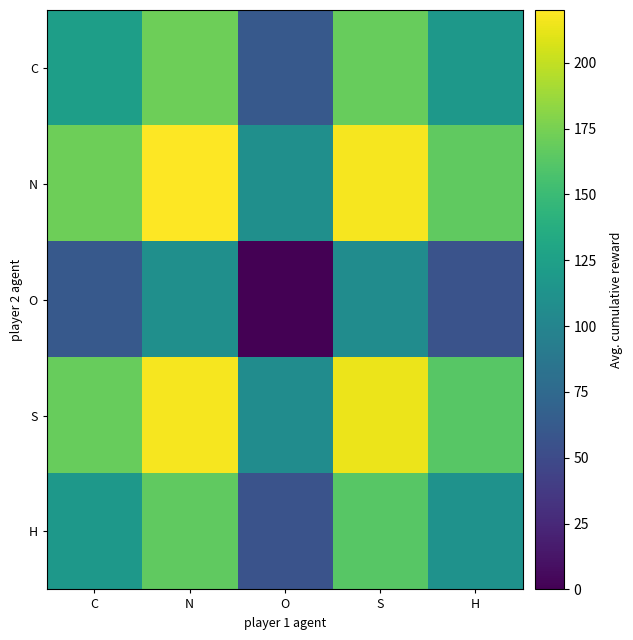

Which series has the largest total across all categories?

N